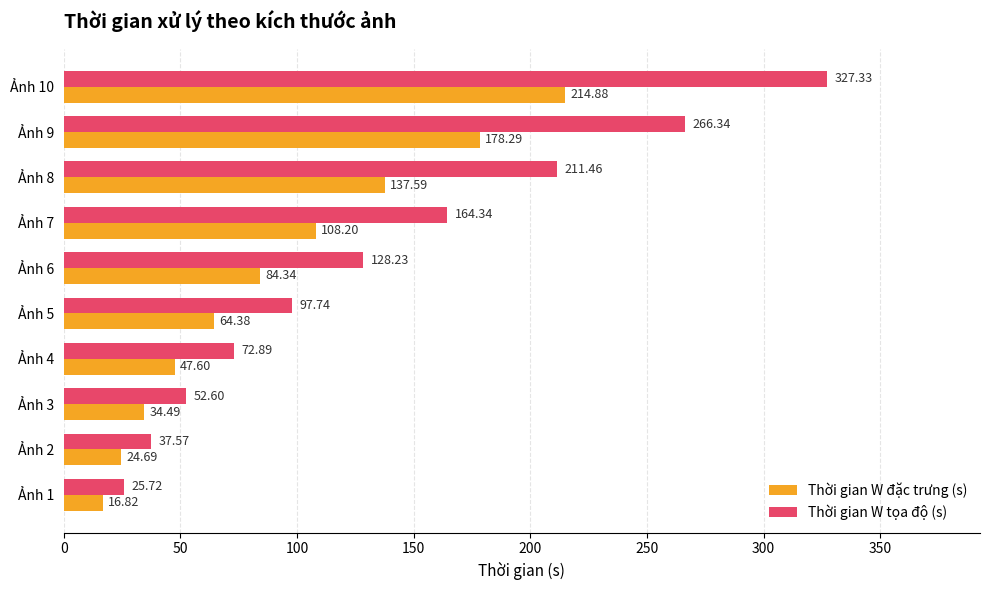

What is the average value of the Thời gian W đặc trưng (s) series?

91.1